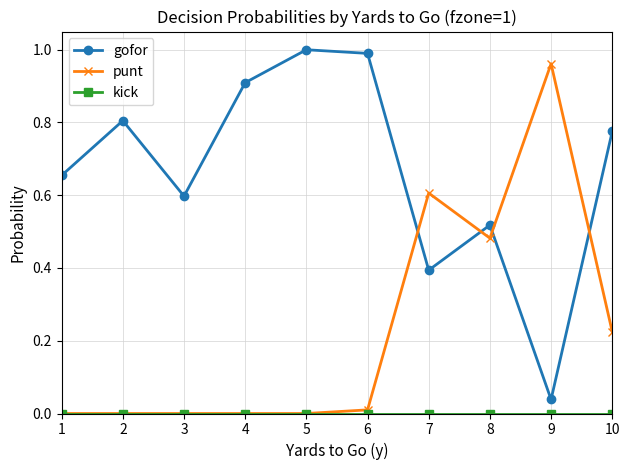

Which series has the largest total across all categories?

gofor